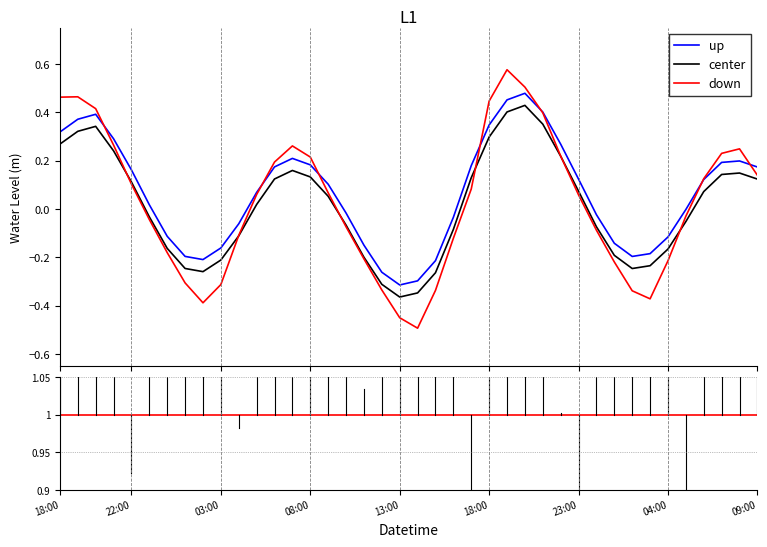

True or false: center and up intersect in this chart.

False